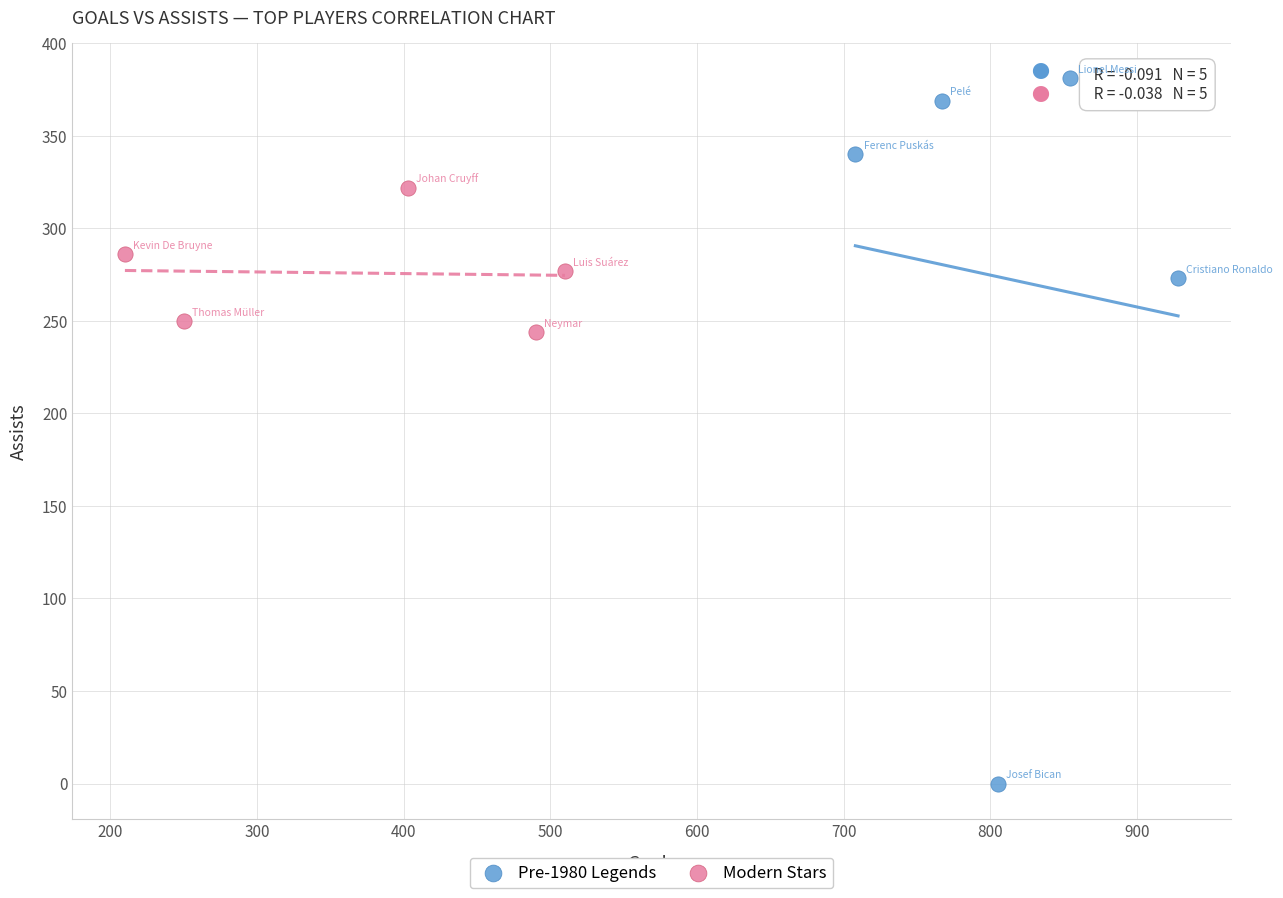

Which series contains the highest Y value?

Pre-1980 Legends